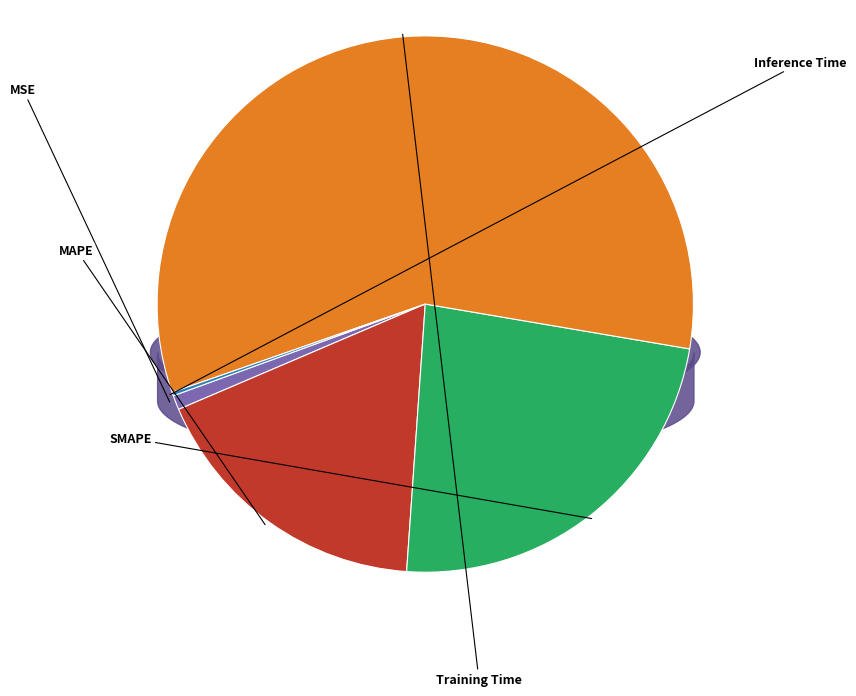

What percentage is NOT represented by Inference Time?

99.8%